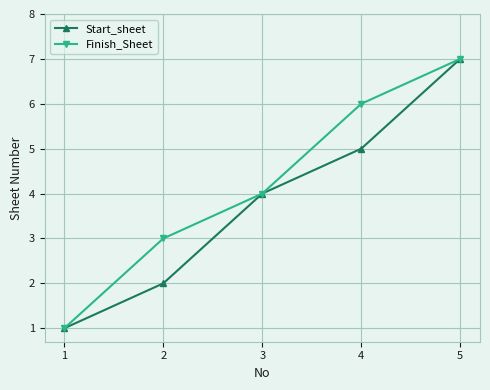

At which category does the chart reach its peak across all series?

5